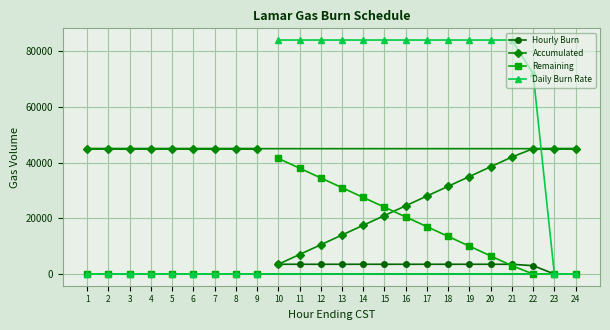

Reading right to left, transcribe all the data shown in this chart.

Hourly Burn: 24=0	23=0	22=3000	21=3500	20=3500	19=3500	18=3500	17=3500	16=3500	15=3500	14=3500	13=3500	12=3500	11=3500	10=3500	9=0	8=0	7=0	6=0	5=0	4=0	3=0	2=0	1=0
Accumulated: 24=45000	23=45000	22=45000	21=42000	20=38500	19=35000	18=31500	17=28000	16=24500	15=21000	14=17500	13=14000	12=10500	11=7000	10=3500	9=45000	8=45000	7=45000	6=45000	5=45000	4=45000	3=45000	2=45000	1=45000
Remaining: 24=0	23=0	22=0	21=3000	20=6500	19=10000	18=13500	17=17000	16=20500	15=24000	14=27500	13=31000	12=34500	11=38000	10=41500	9=0	8=0	7=0	6=0	5=0	4=0	3=0	2=0	1=0
Daily Burn Rate: 24=0	23=0	22=72000	21=84000	20=84000	19=84000	18=84000	17=84000	16=84000	15=84000	14=84000	13=84000	12=84000	11=84000	10=84000	9=0	8=0	7=0	6=0	5=0	4=0	3=0	2=0	1=0